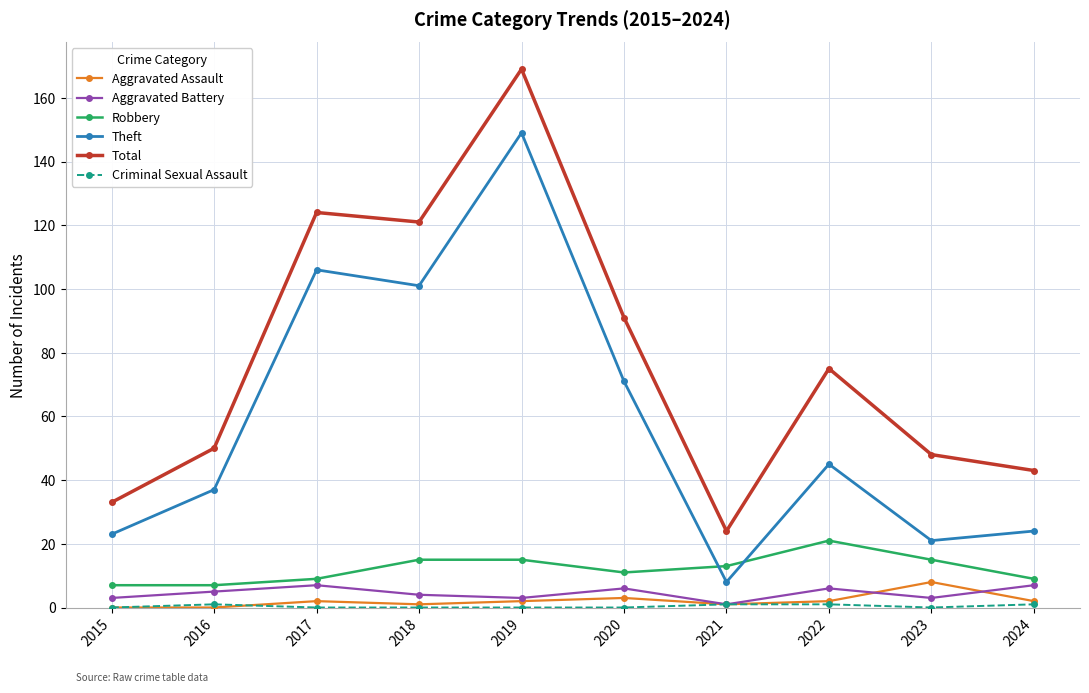

Which series has the largest range (max minus min)?

Total